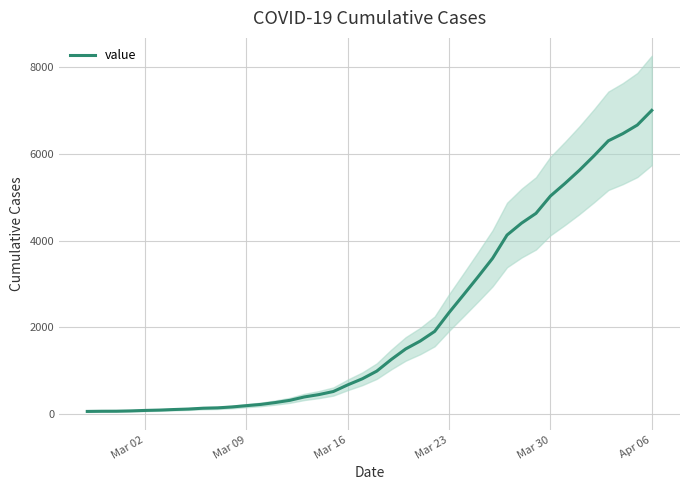

What is the maximum value for value?

7004